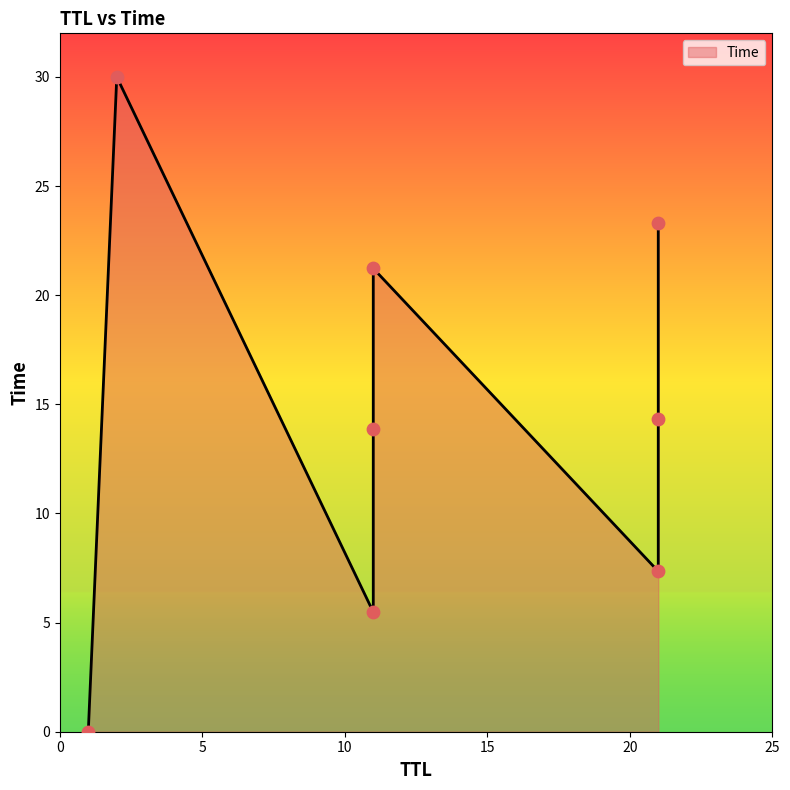

What is the change in value from 11 to 21?

+2.1